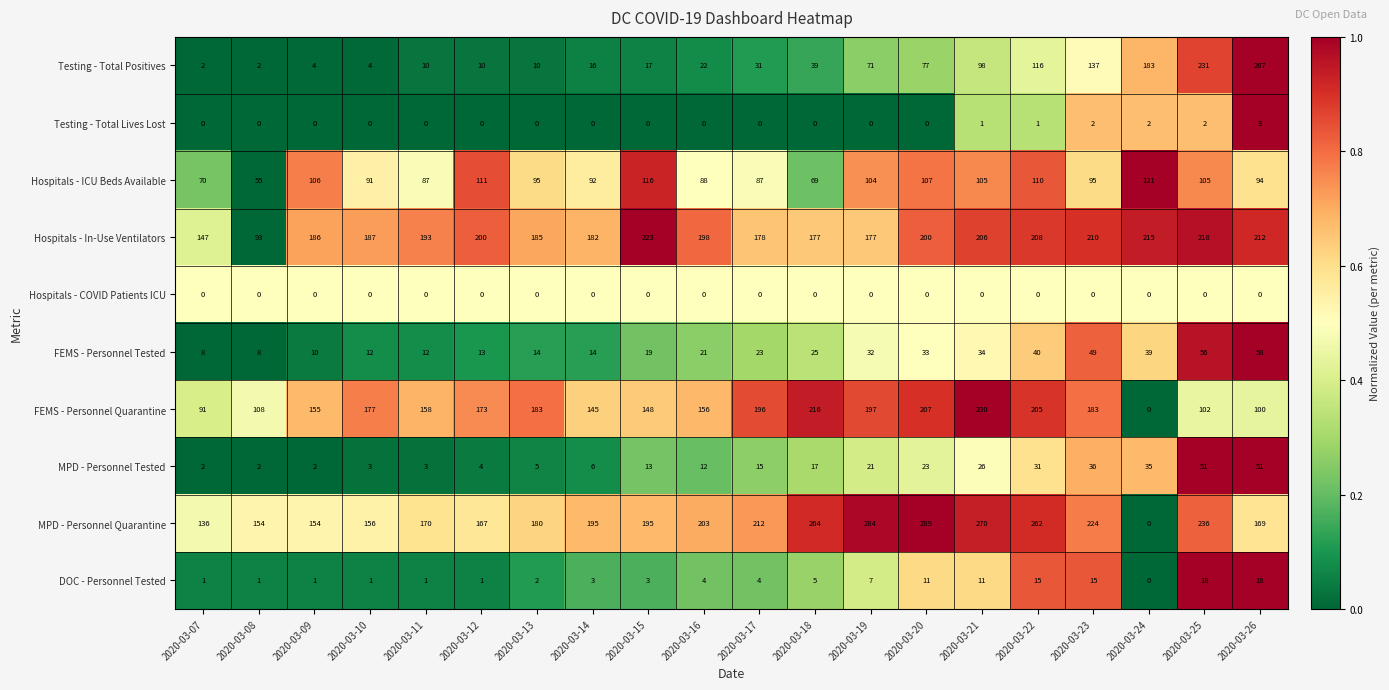

At which category is the sum across all series the highest?

2020-03-25